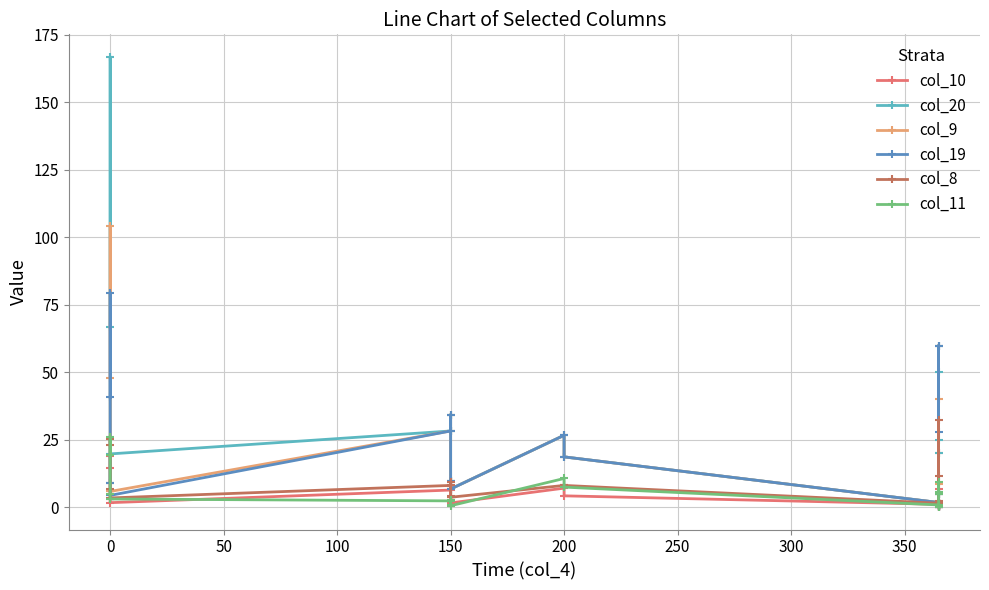

Rank the series at −50 from highest to lowest value.

col_20, col_9, col_19, col_8, col_11, col_10